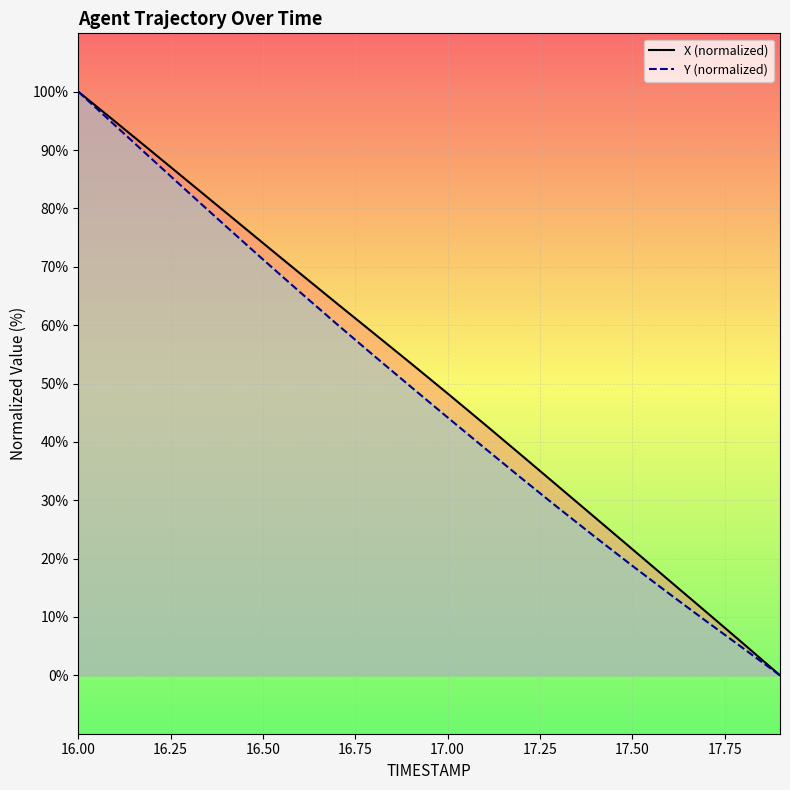

At which label does Y (normalized) reach its peak?

16.00